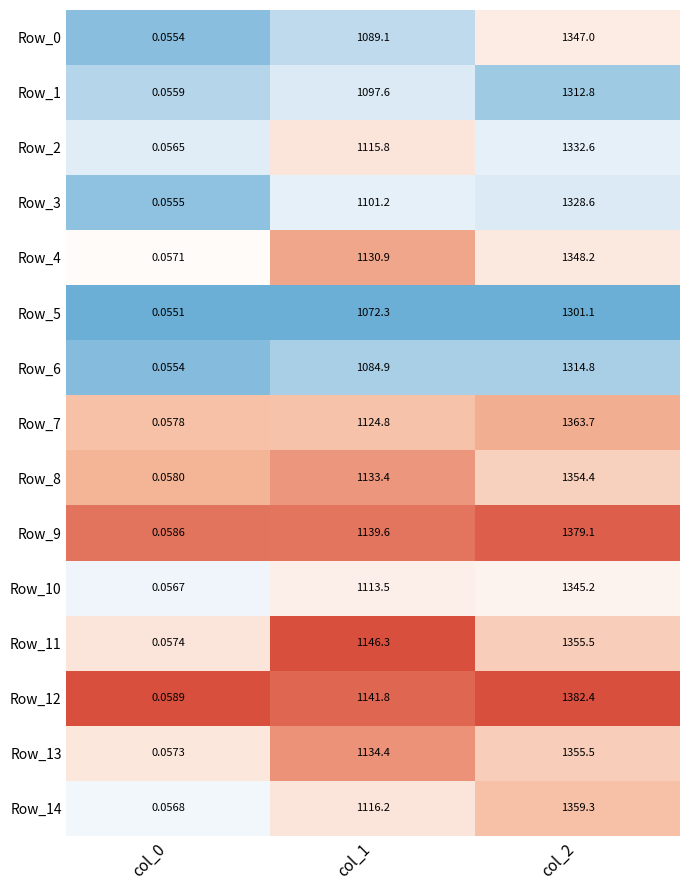

Is the value of Row_5 at col_1 greater than the value of Row_8 at col_2?

No